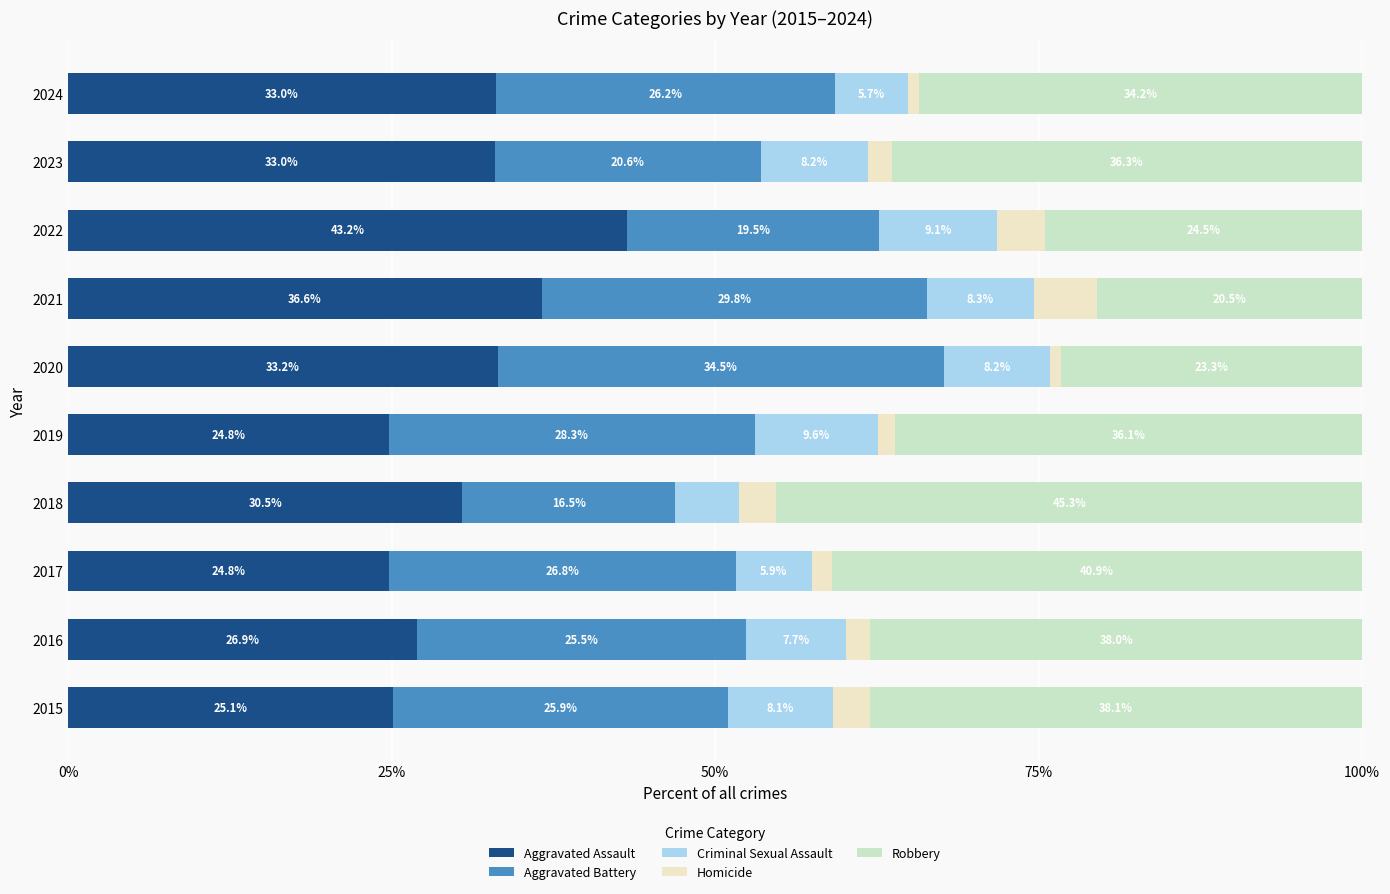

What is the minimum value for Aggravated Assault?

24.8